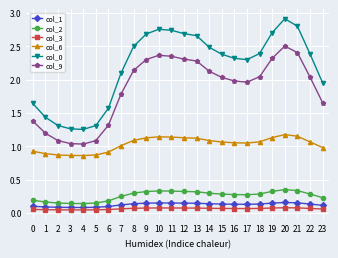

How many distinct data groups are displayed?

6